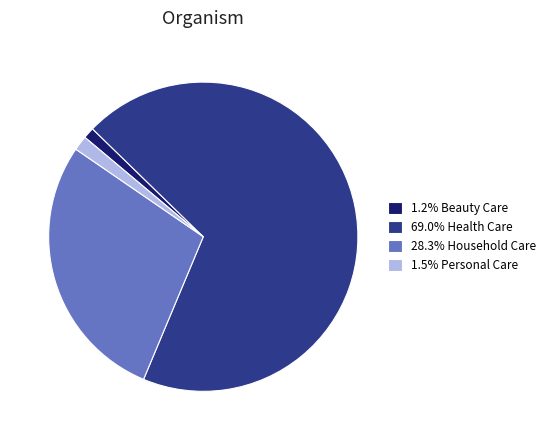

Which slice is the smallest?

Beauty Care